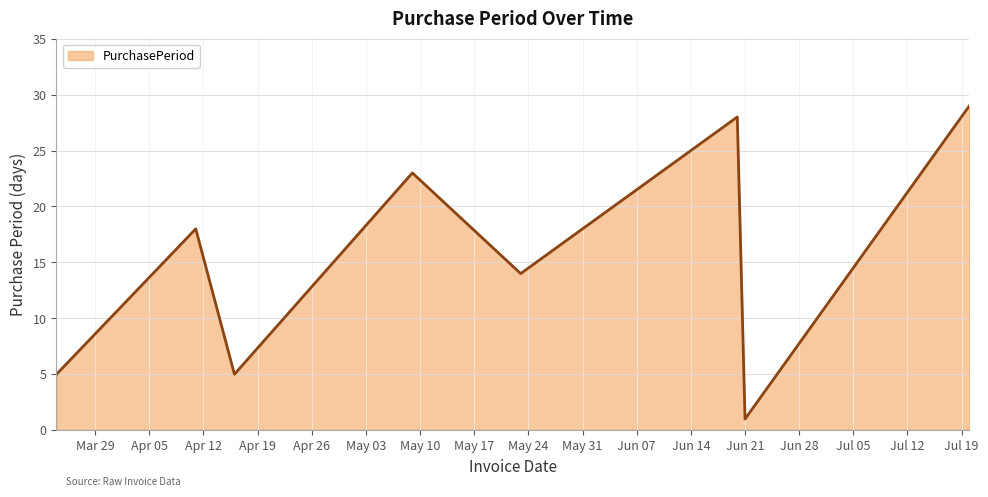

What is the average value?

15